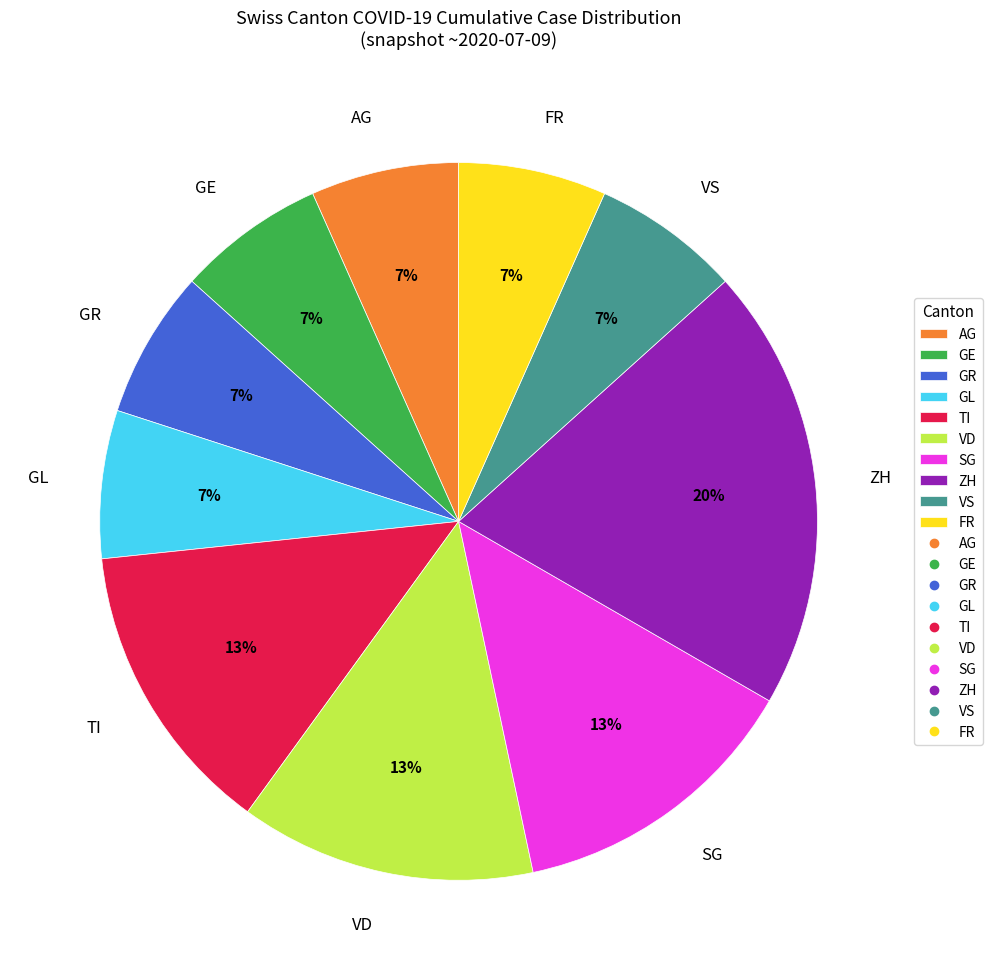

Is the sum of SG and AG greater than half?

No